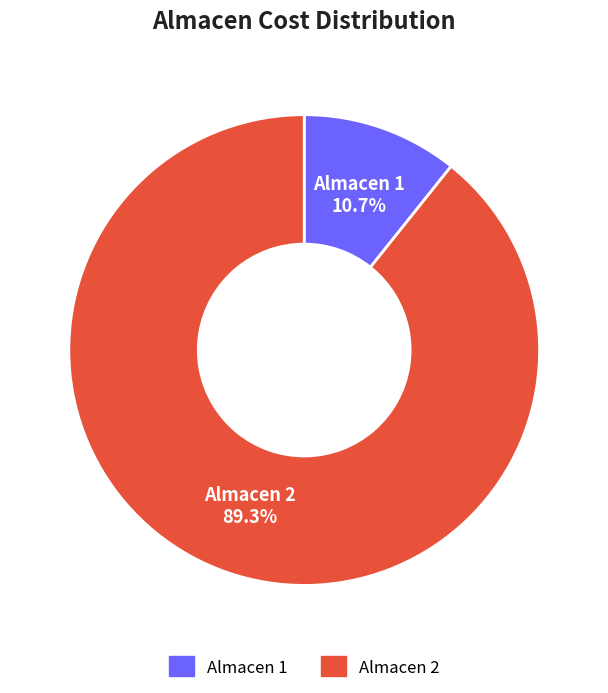

What is the ratio of the value at Almacen 2 to the value at Almacen 1?

8.3